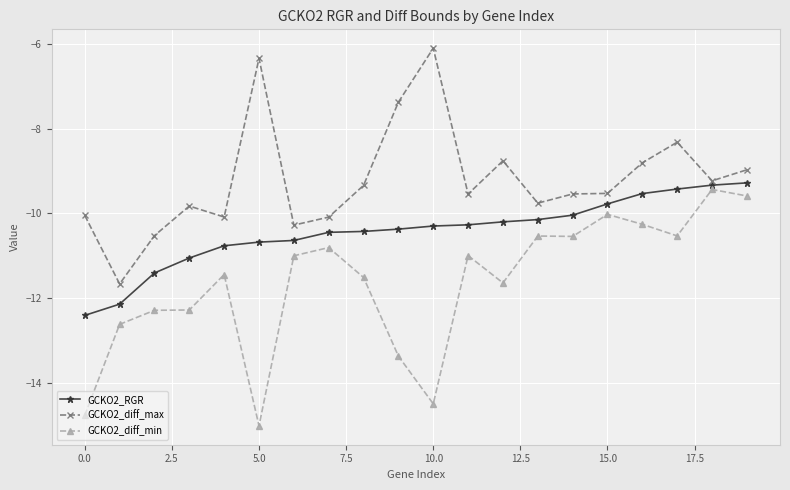

How many series are shown in this chart?

3